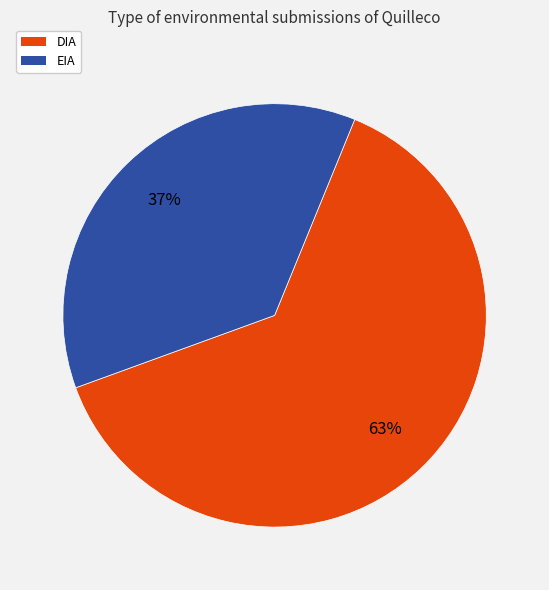

True or false: EIA accounts for 37% of the total.

True